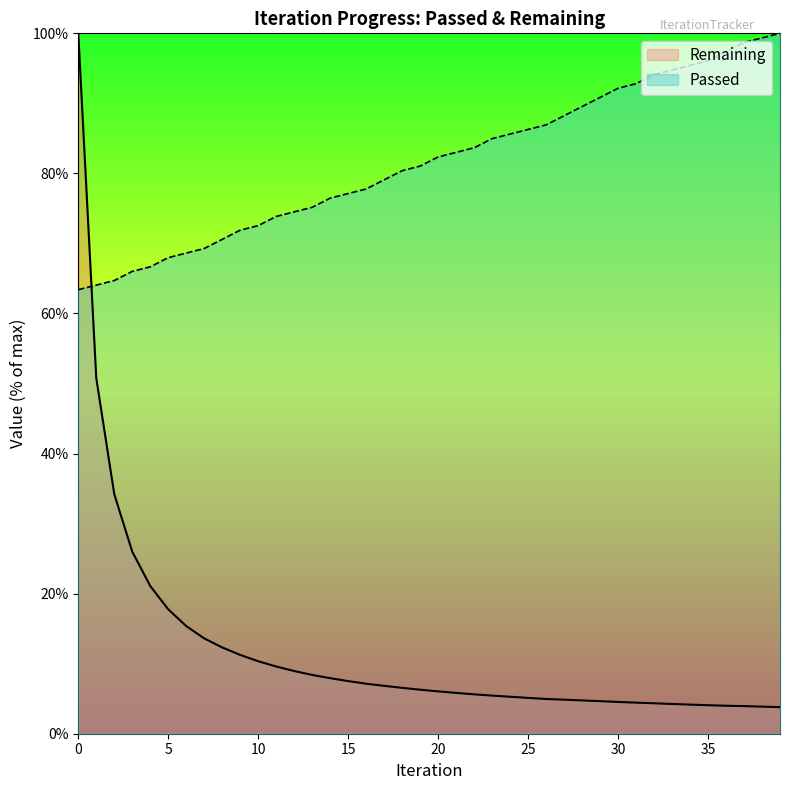

Does the chart display data point markers on the line(s)?

No